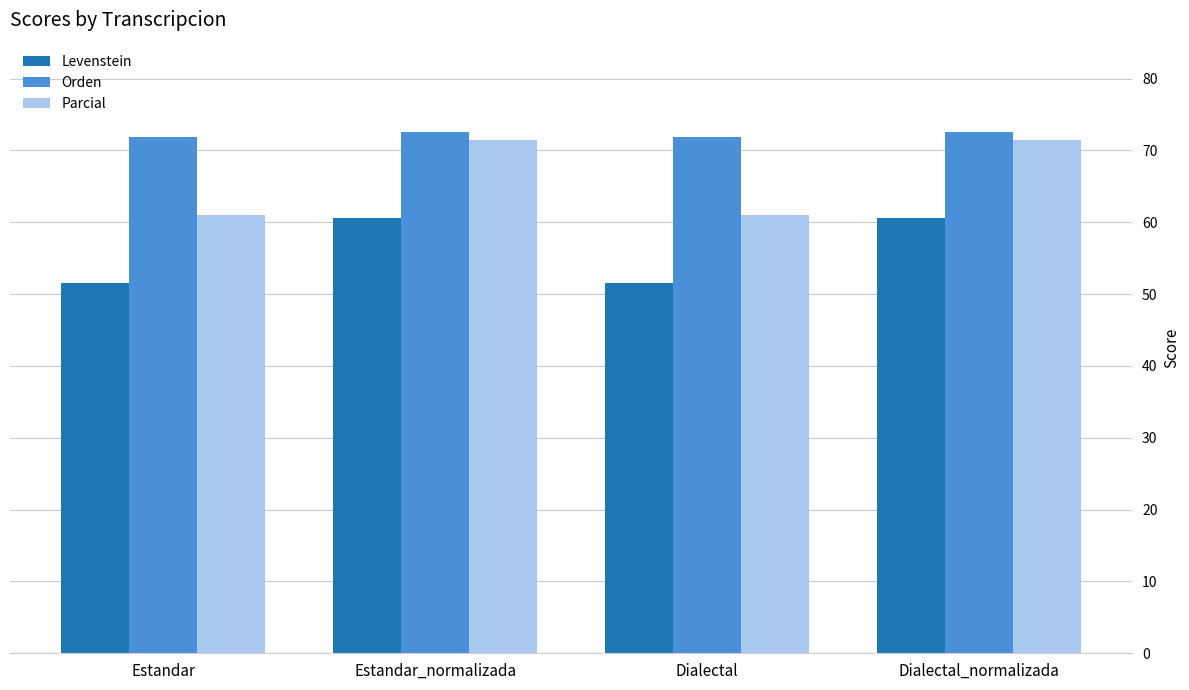

Between Estandar and Estandar_normalizada, which series saw the biggest shift?

Parcial